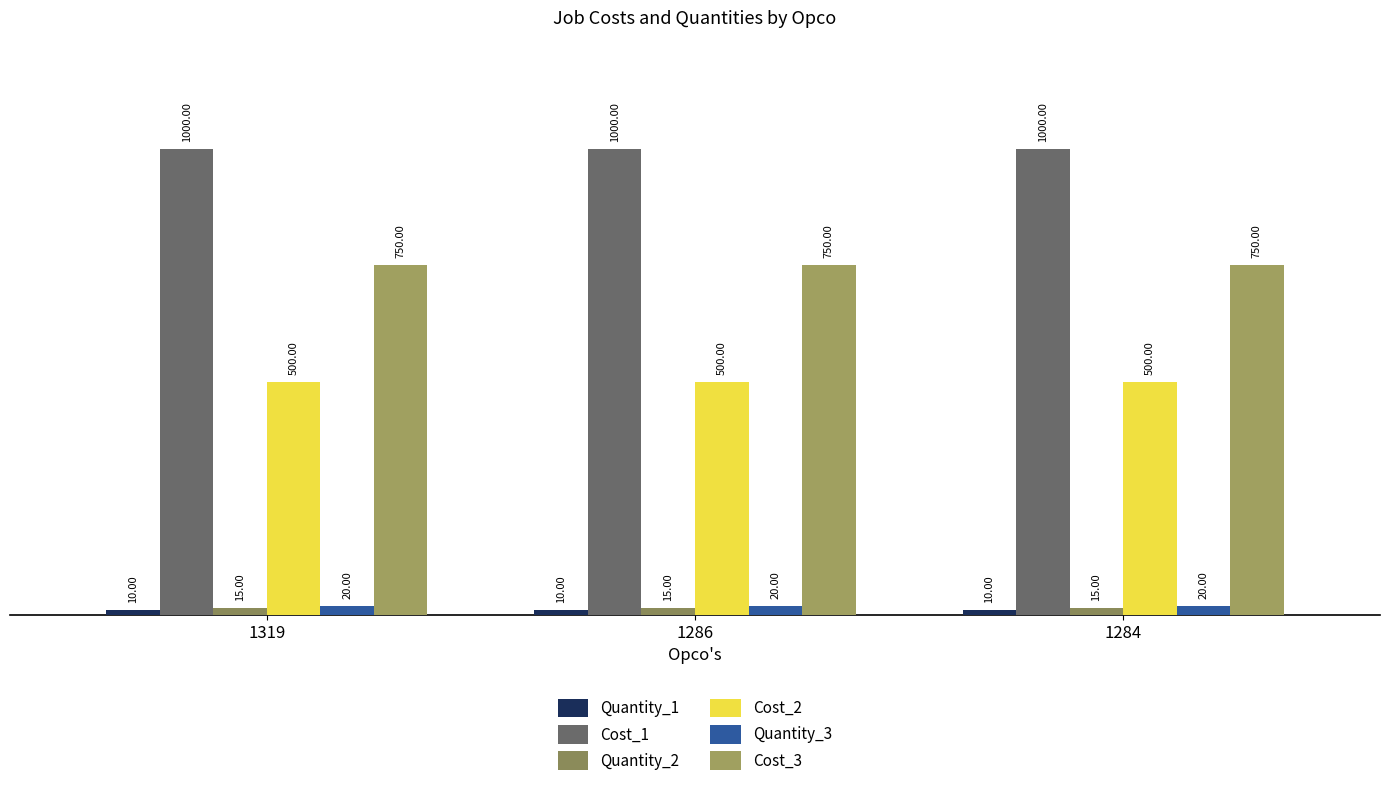

The Quantity_2 series shows 15 at 1284. True or false?

True